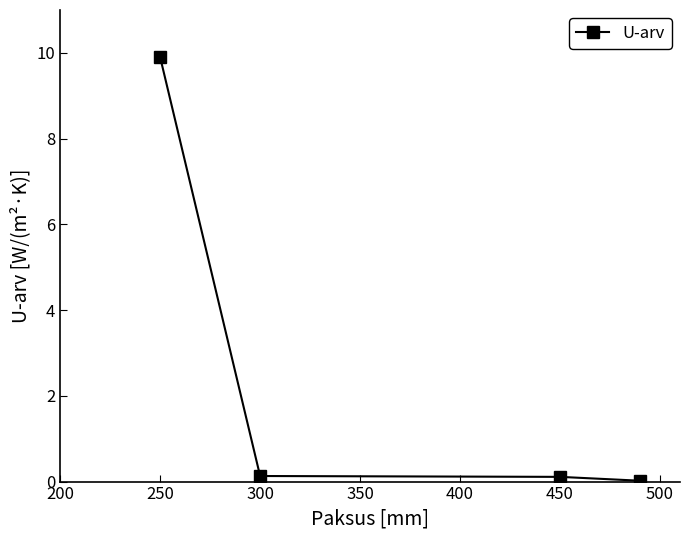

What is the average value?

2.5